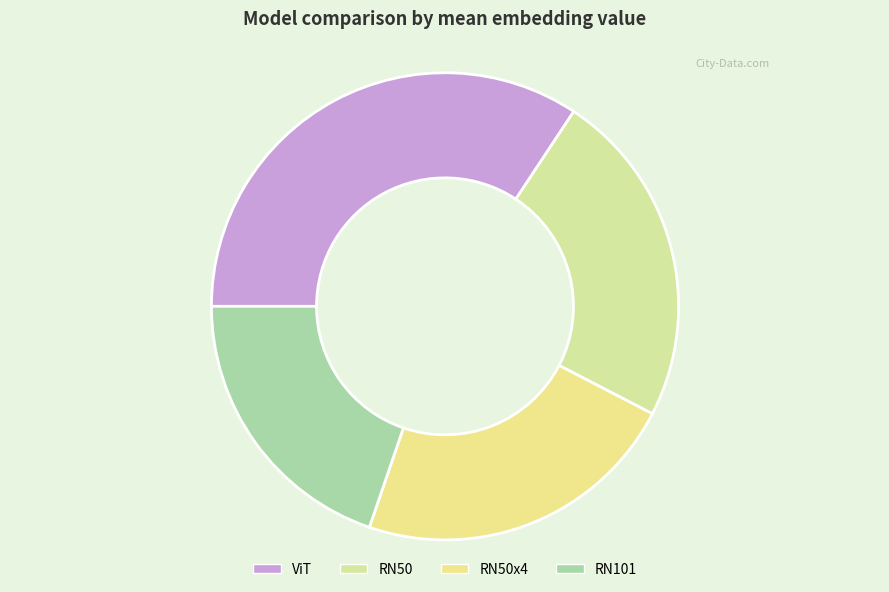

How many segments does this pie chart have?

4